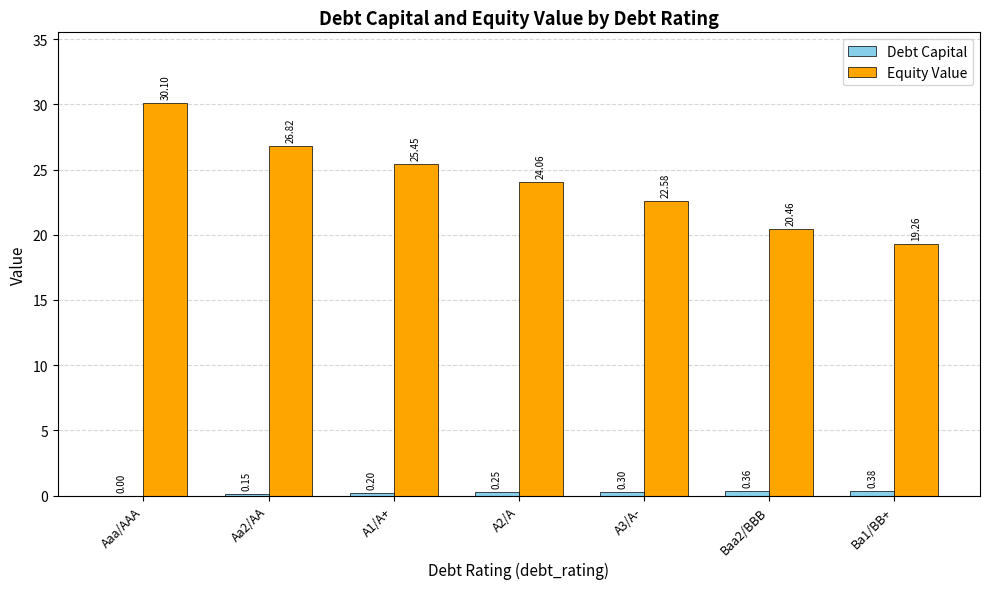

Which series has the largest range (max minus min)?

Equity Value